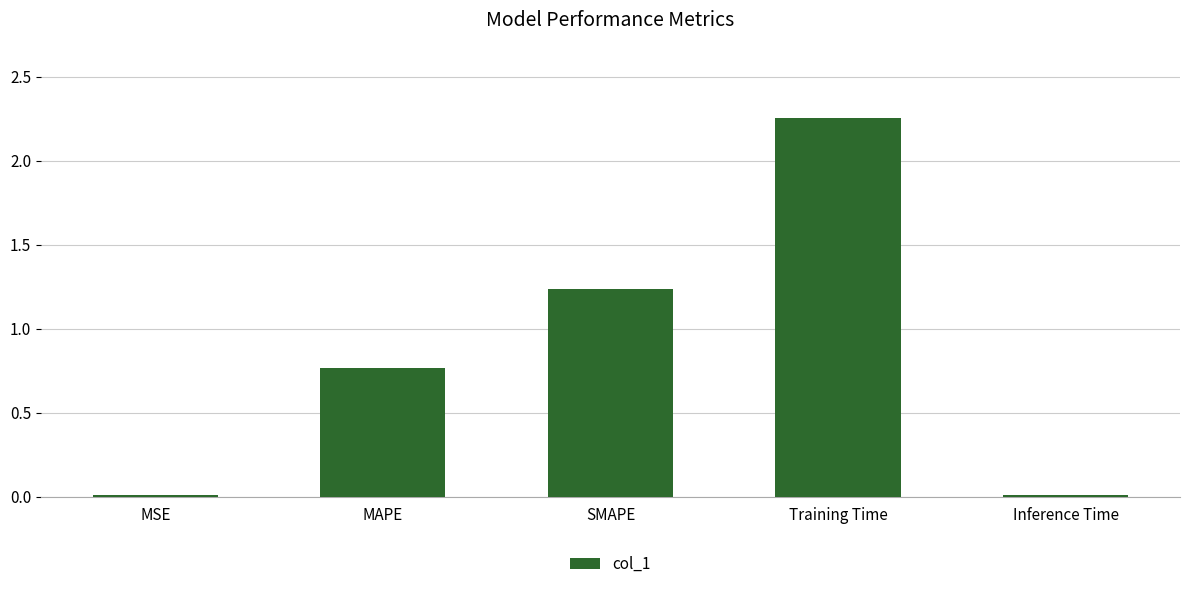

Which category has the highest value across all series?

Training Time